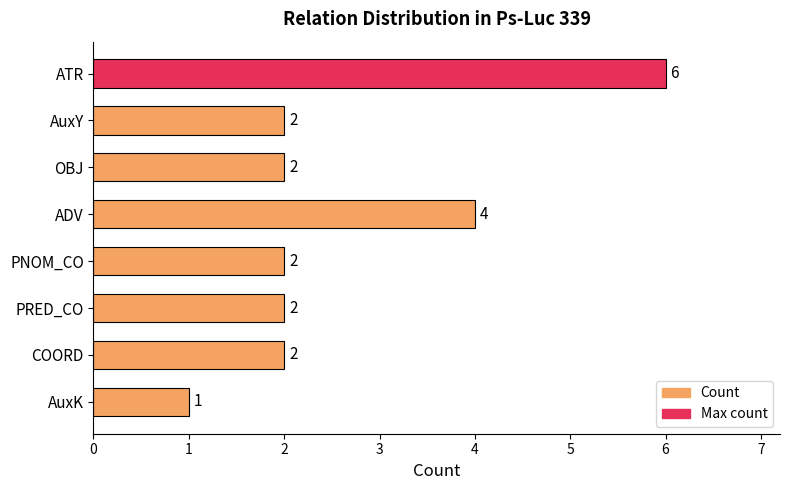

What is the greatest value displayed?

6